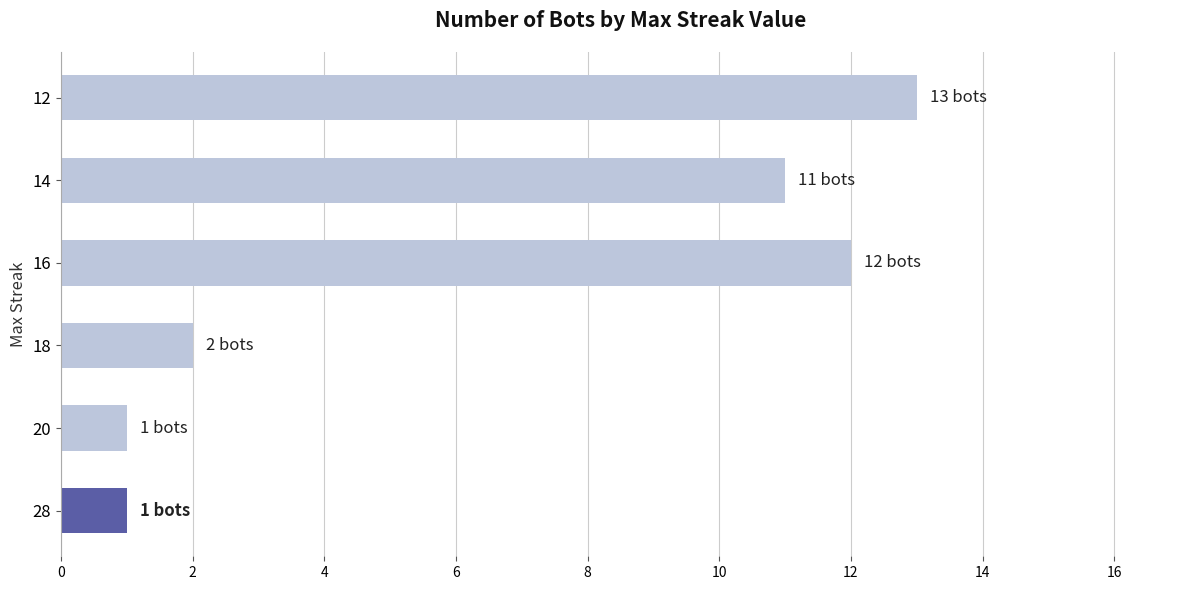

At which category does the chart reach its peak across all series?

12